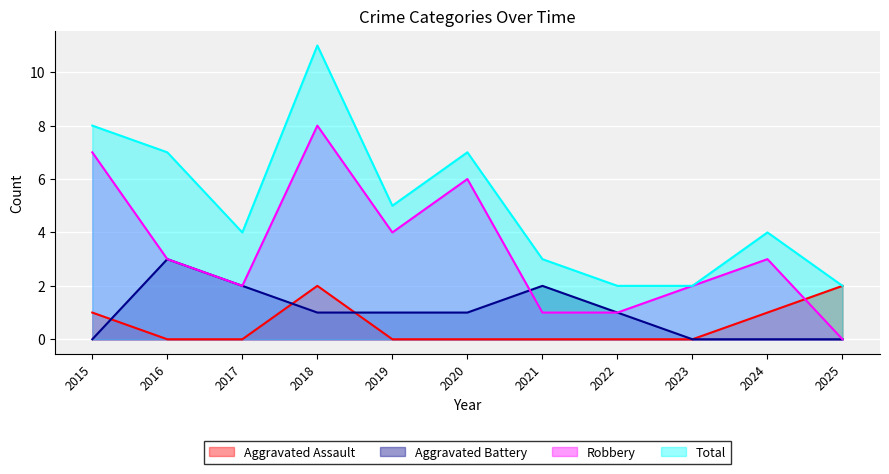

Between which two adjacent categories do Aggravated Assault and Aggravated Battery first intersect?

2015 and 2016